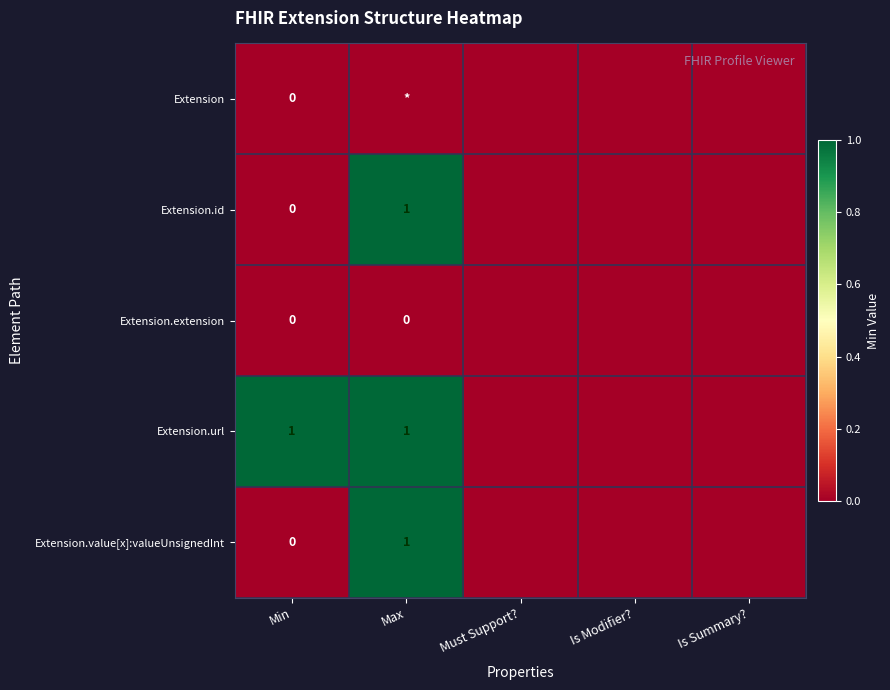

Which category has the lowest value across all series?

Min